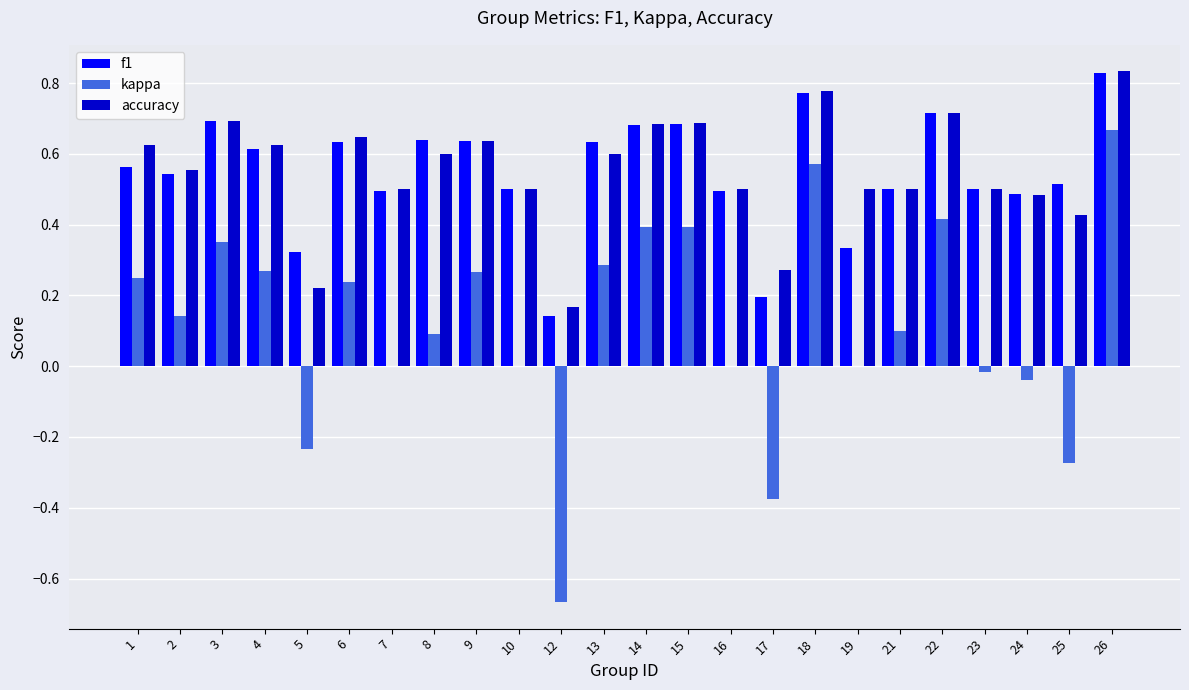

Is it true that f1 equals 0.1 at 12?

True